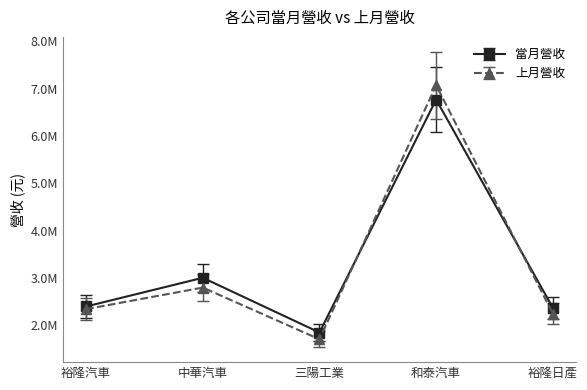

Reading left to right, list all the values displayed in this chart.

當月營收: 2401060	3007358	1851378	6772362	2373779
上月營收: 2345113	2800601	1708606	7075936	2250948